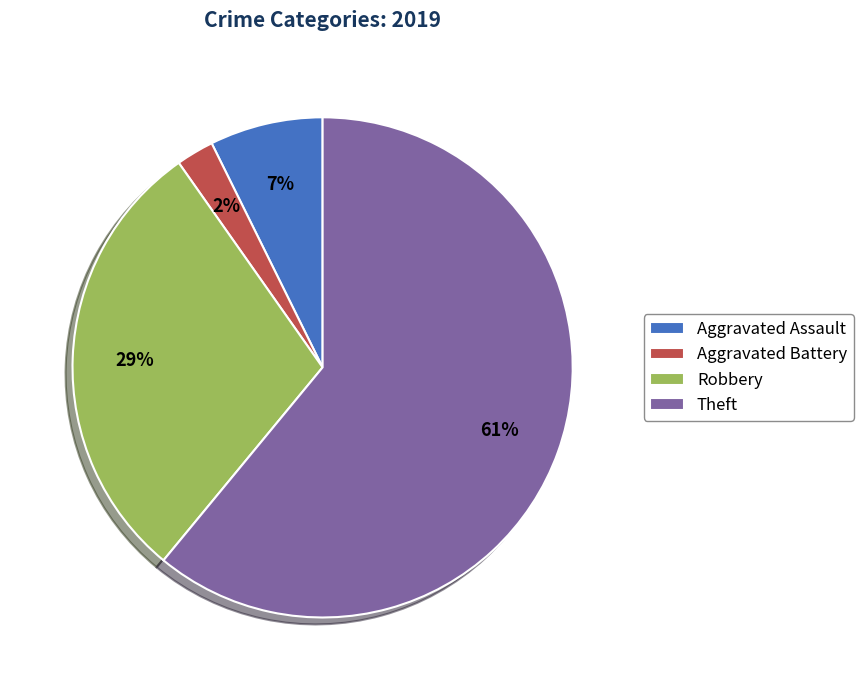

Combined, do Robbery and Theft account for over 50%?

Yes